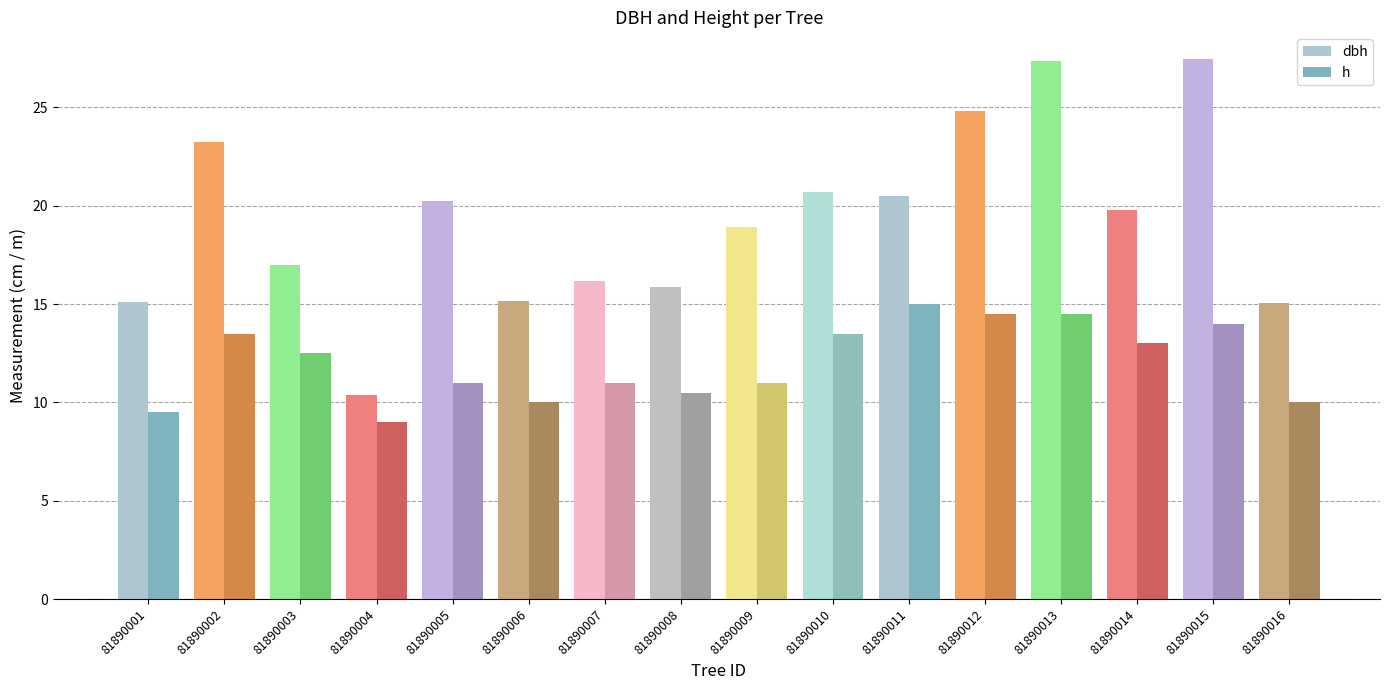

What is the average value of the h series?

12.0